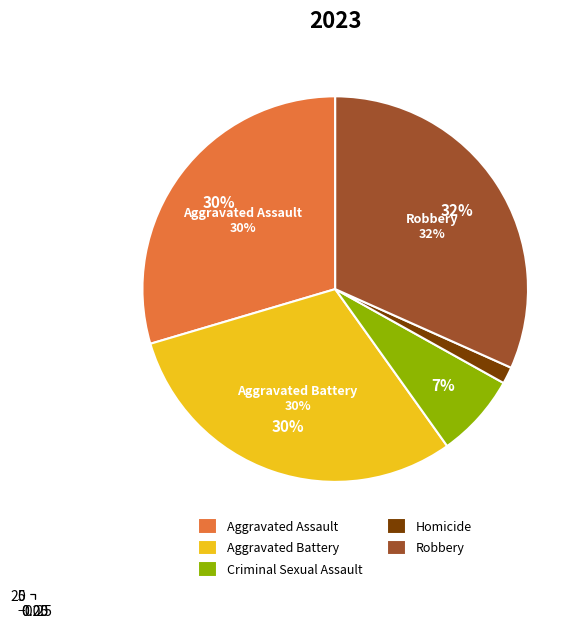

To the nearest percent, what is the combined percentage of Homicide and Criminal Sexual Assault?

8%